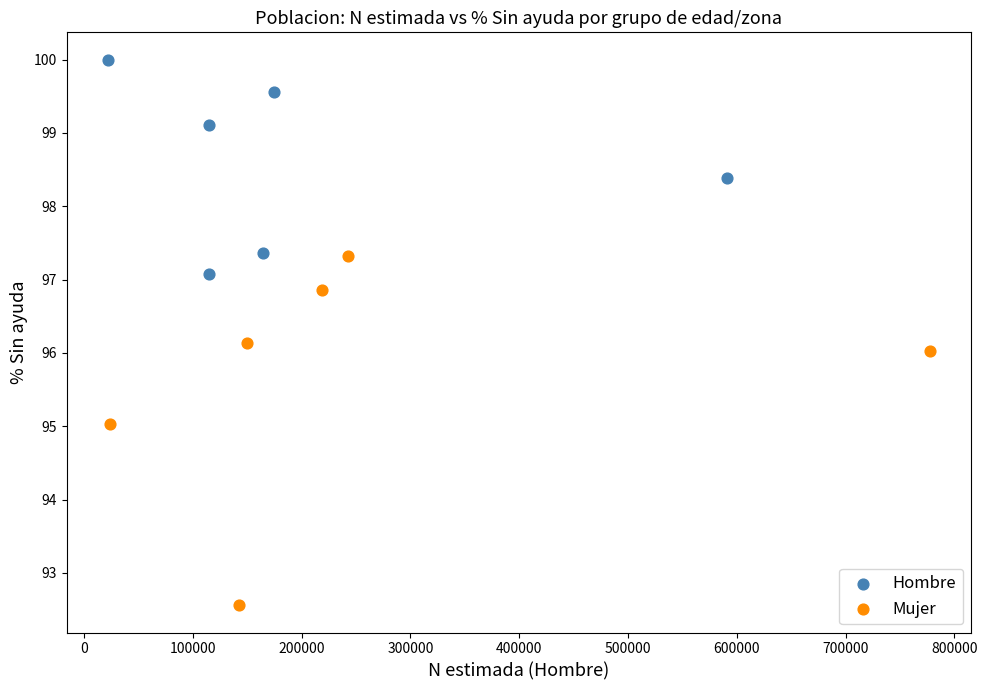

Which series reaches the minimum Y coordinate?

Mujer